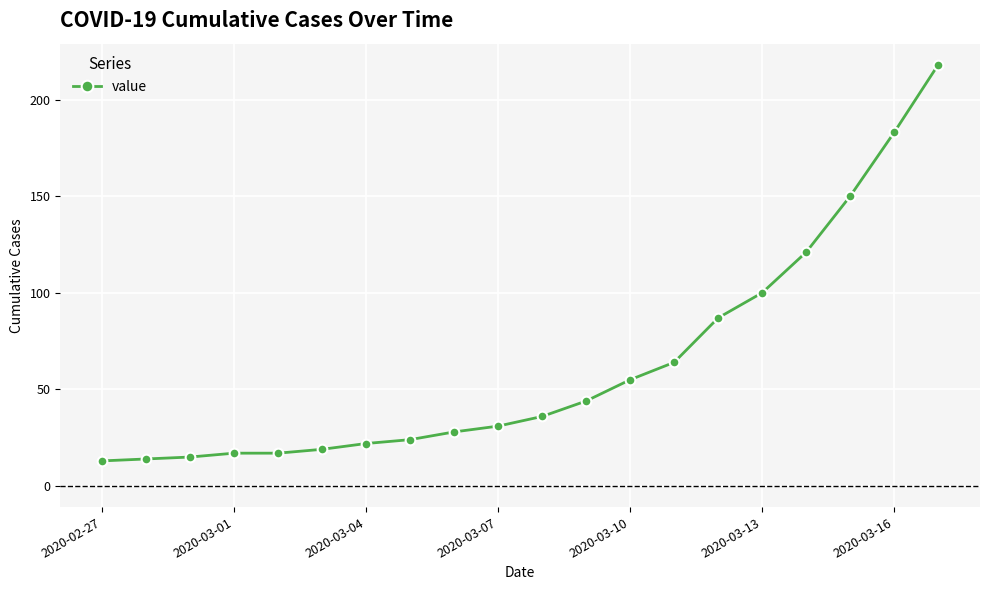

True or false: the data has more than 2 interior local peaks.

False